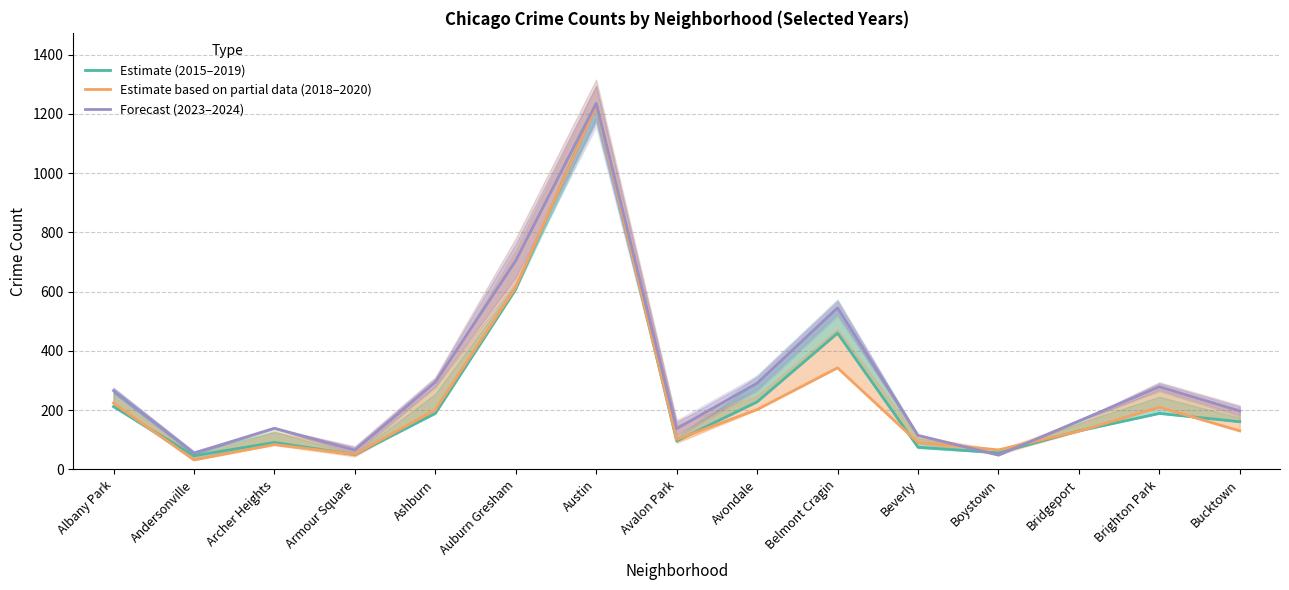

How many lines are shown in the chart?

3